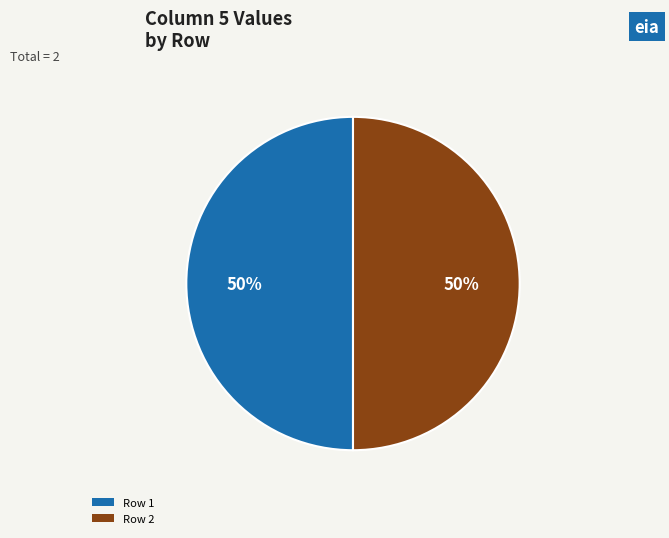

The Row 2 slice represents 41% of the pie. True or false?

False